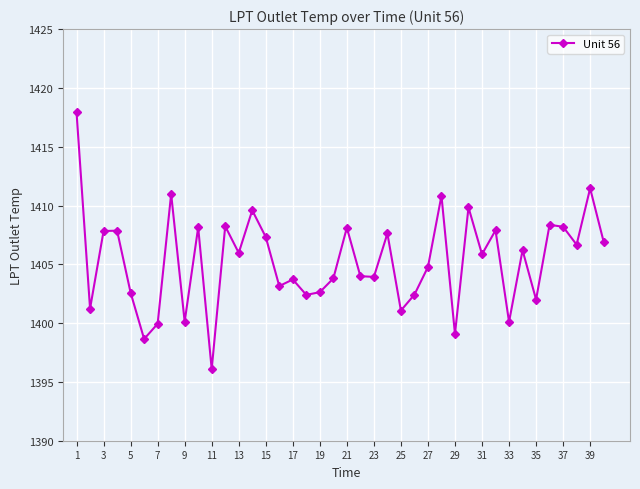

What is the maximum value shown in the chart?

1417.9